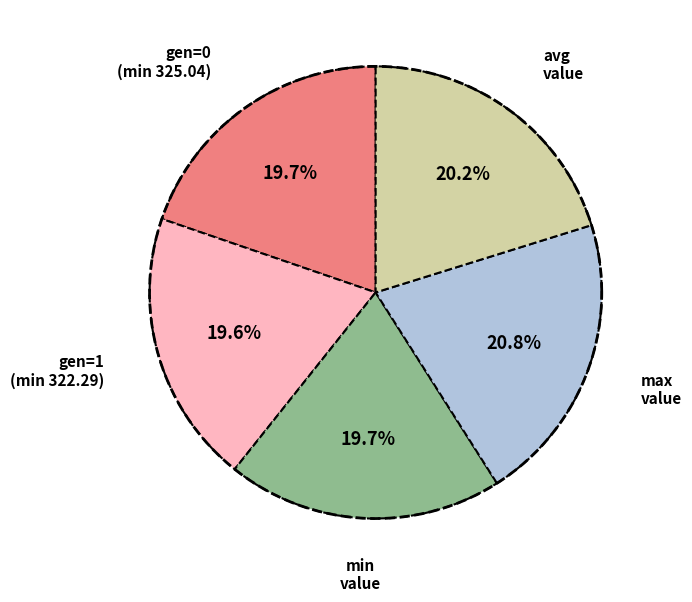

Count the number of slices in the pie.

5